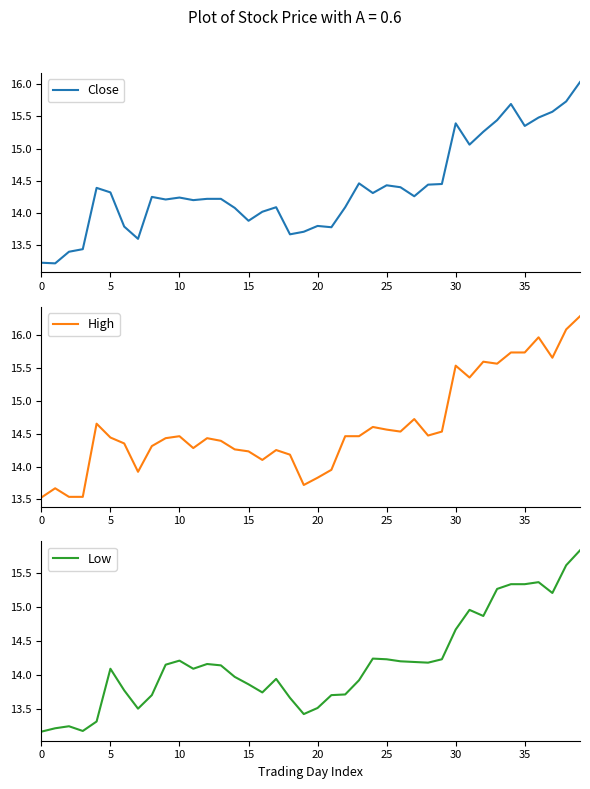

Which series has the largest total across all categories?

High